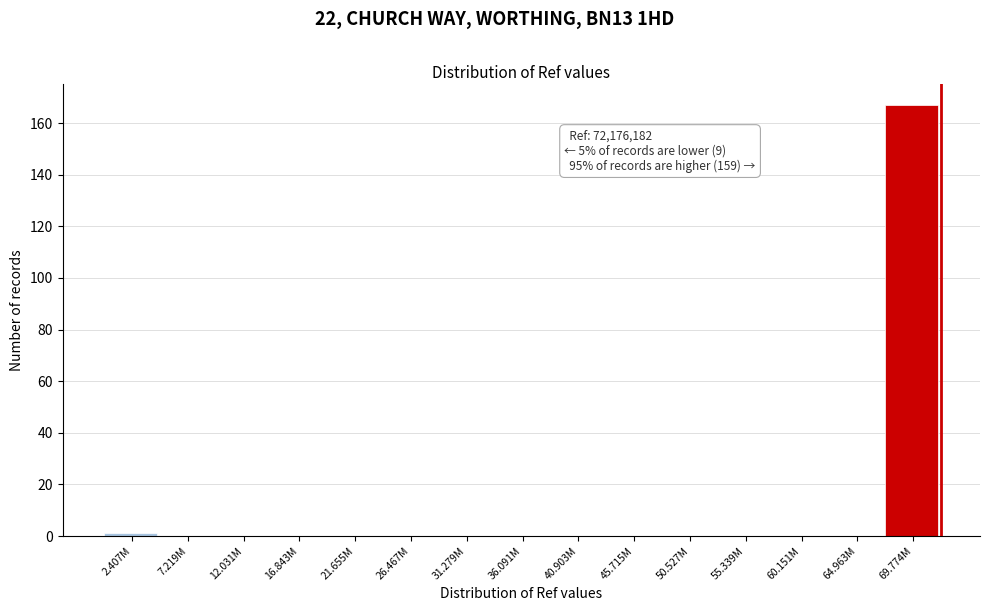

Reading left to right, what are all the values shown in this chart?

2.407M=1	7.219M=0	12.031M=0	16.843M=0	21.655M=0	26.467M=0	31.279M=0	36.091M=0	40.903M=0	45.715M=0	50.527M=0	55.339M=0	60.151M=0	64.963M=0	69.774M=167